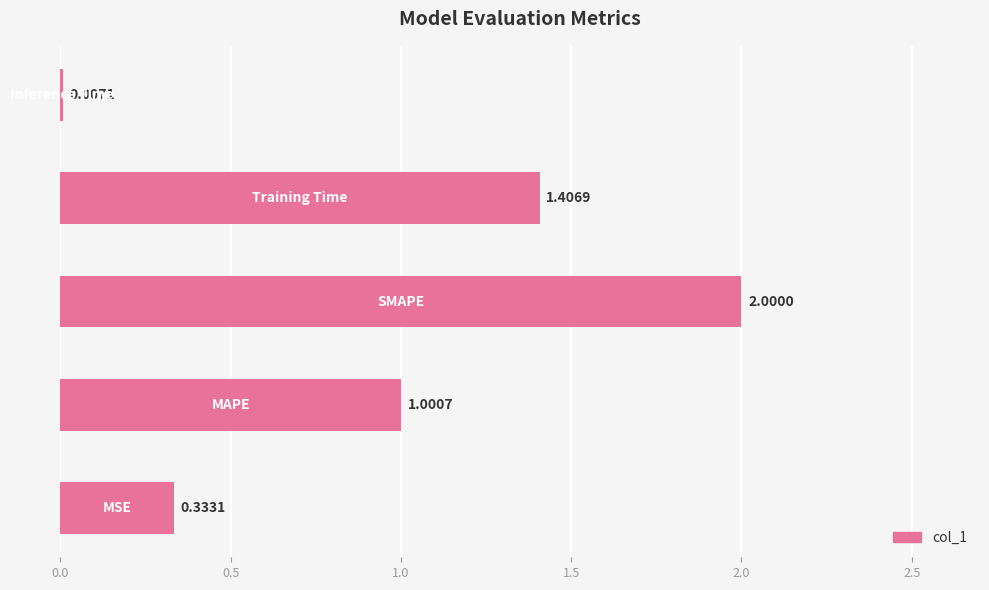

Reading left to right, list all the values displayed in this chart.

0.3	1.0	2.0	1.4	0.0